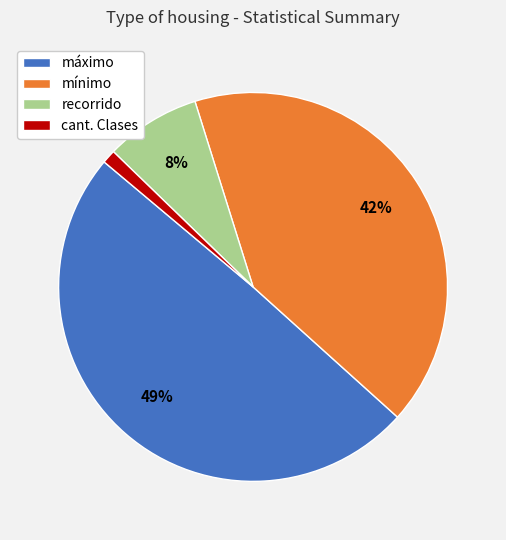

True or false: cant. Clases accounts for 11% of the total.

False